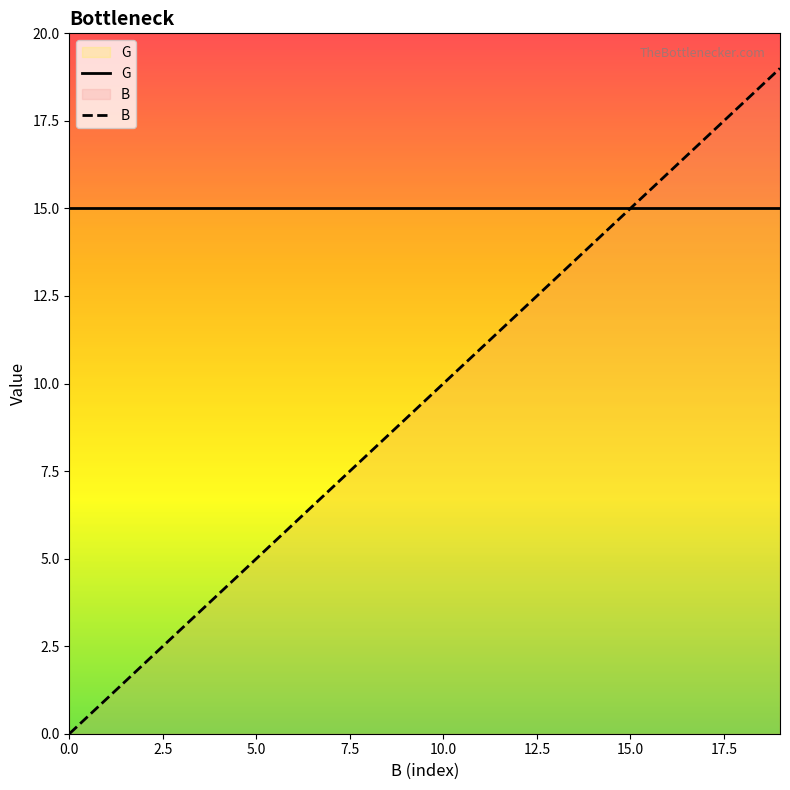

True or false: G and B intersect in this chart.

False